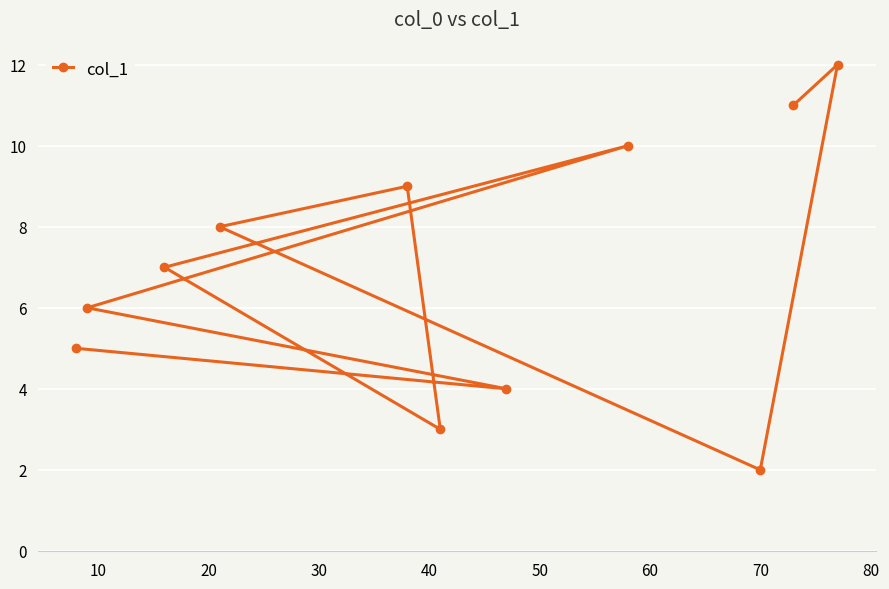

How many lines are shown in the chart?

1